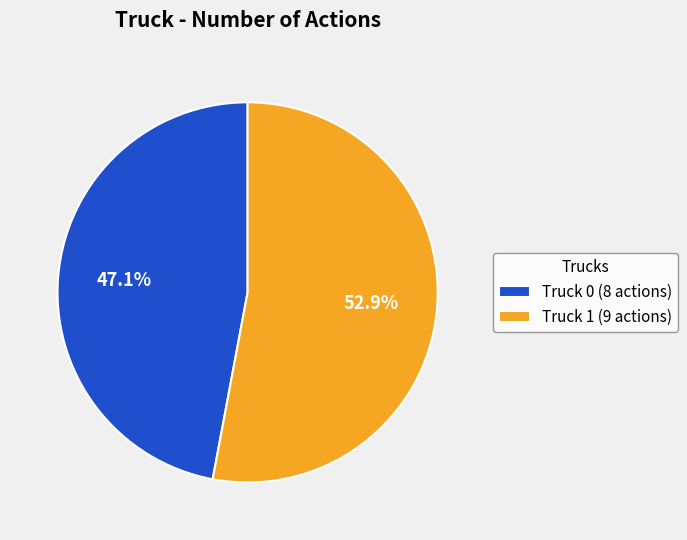

To the nearest percent, what percentage of the pie is Truck 1?

53%